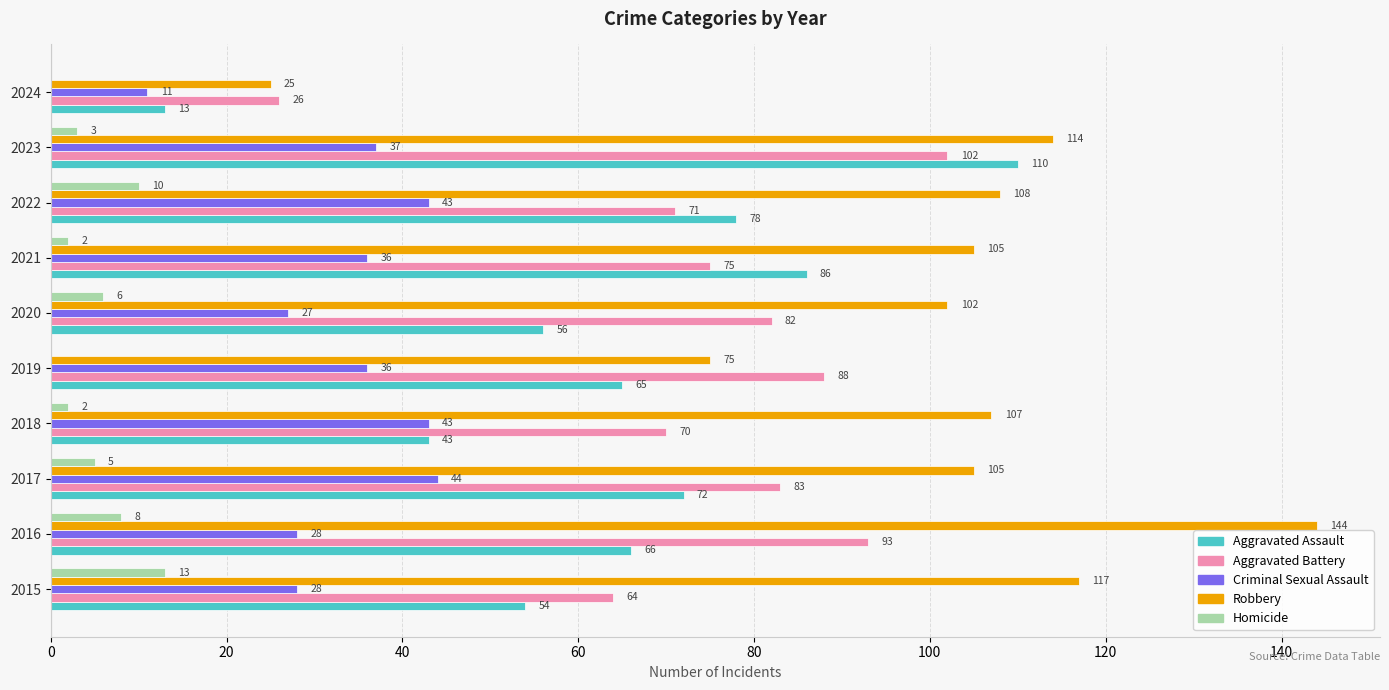

What is the sum of the Aggravated Battery values at 2019 and 2021?

163